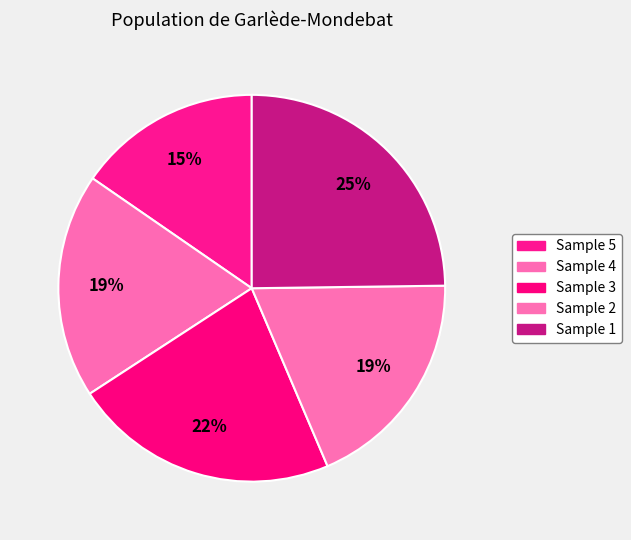

Count the number of slices in the pie.

5